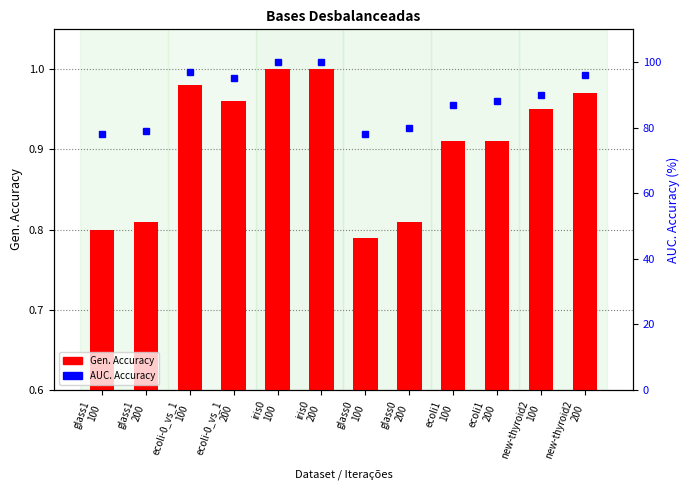

What is the spread (max minus min) of values at ecoli1
200?

87.1